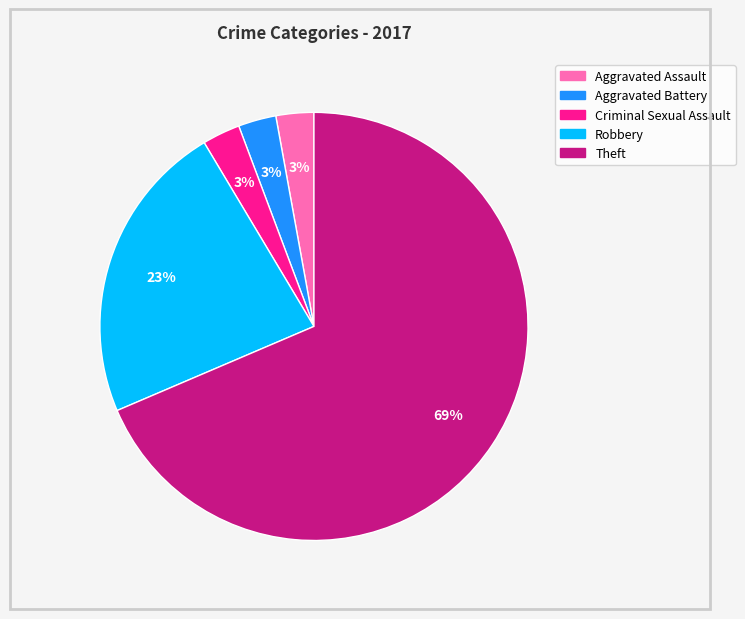

Do Aggravated Assault and Theft together represent more than half of the pie?

Yes